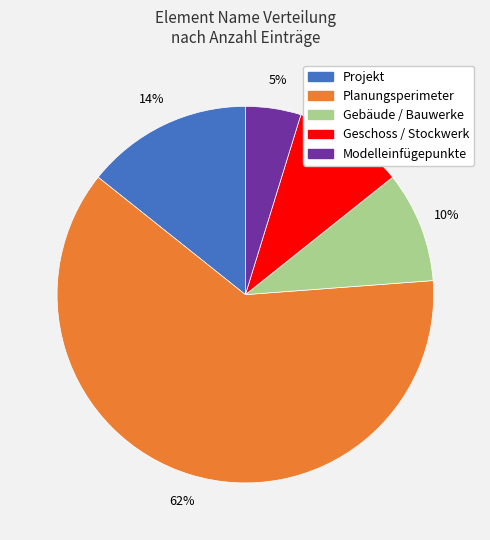

To the nearest percent, what is the average slice percentage?

20%